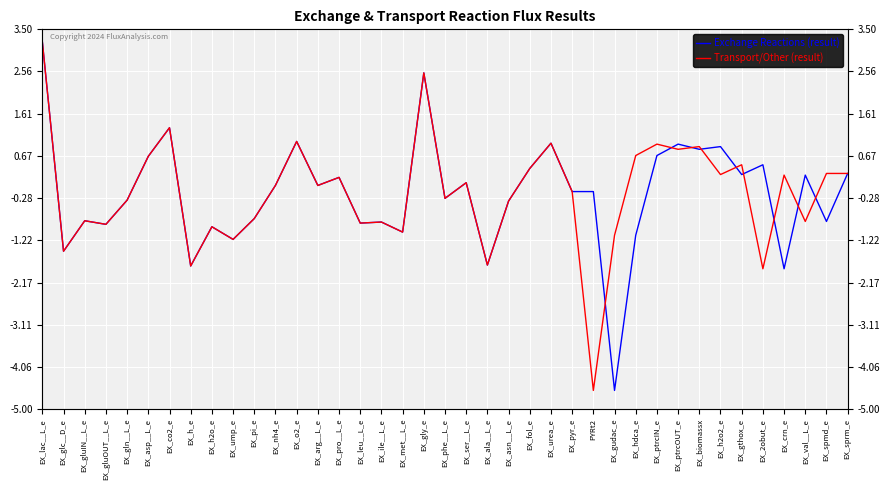

What position from the left is EX_biomassx?

32